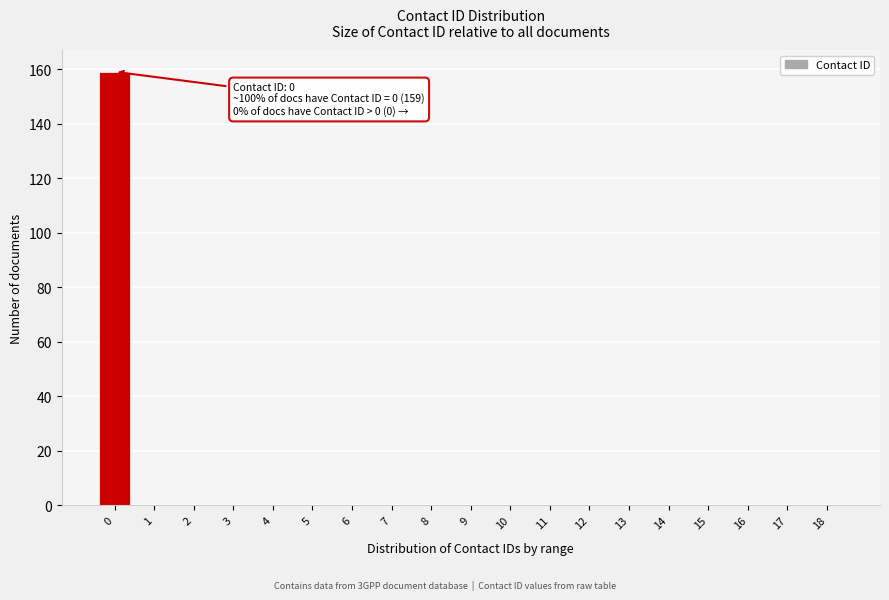

Reading left to right, what are all the values shown in this chart?

0=159	1=0	2=0	3=0	4=0	5=0	6=0	7=0	8=0	9=0	10=0	11=0	12=0	13=0	14=0	15=0	16=0	17=0	18=0